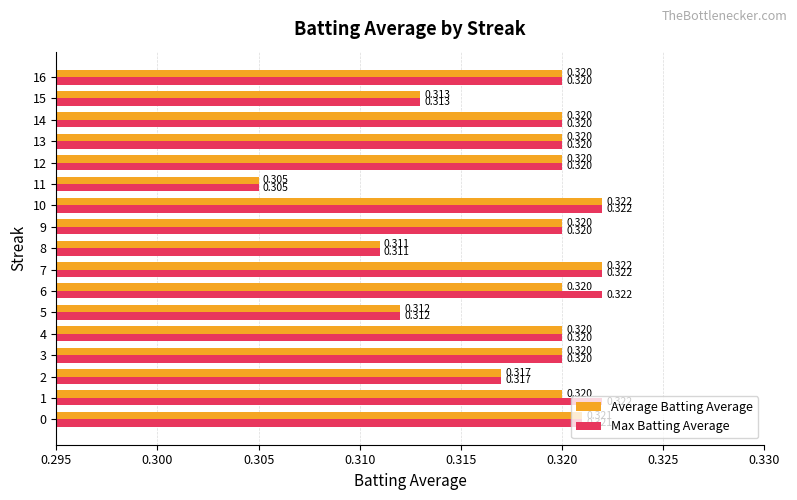

List the series in order of their overall mean, highest first.

Max Batting Average, Average Batting Average